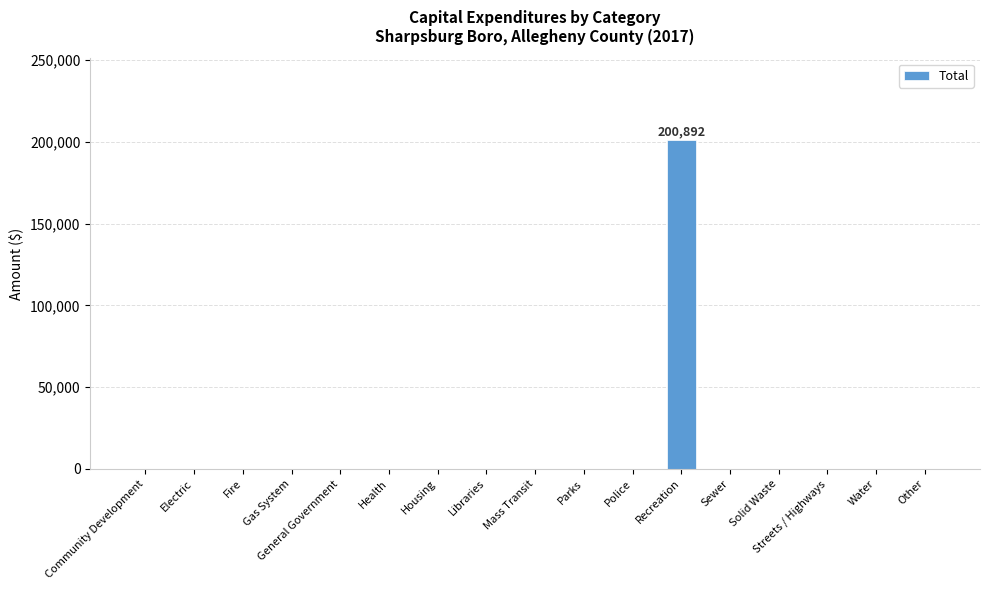

True or false: the data shows 0 at Community Development.

True